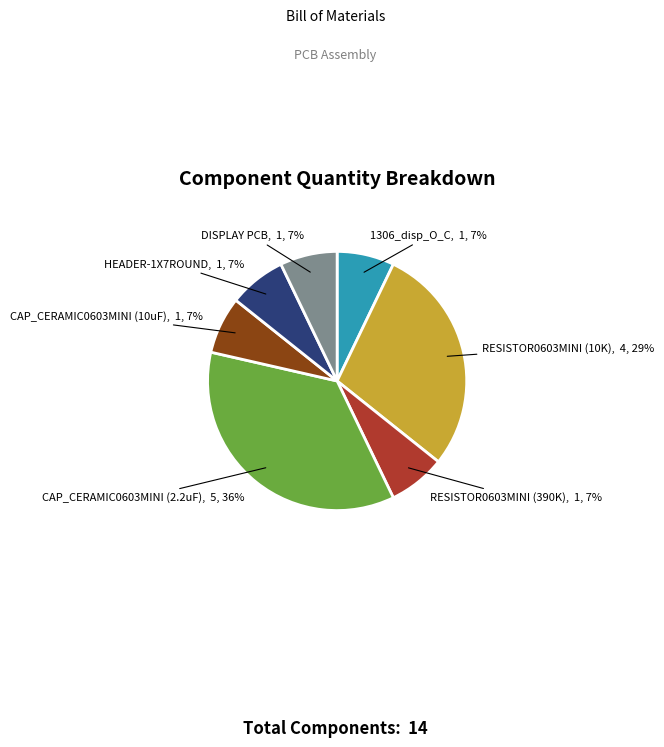

What is the ratio of the value at HEADER-1X7ROUND to the value at CAP_CERAMIC0603MINI (10uF)?

1.0